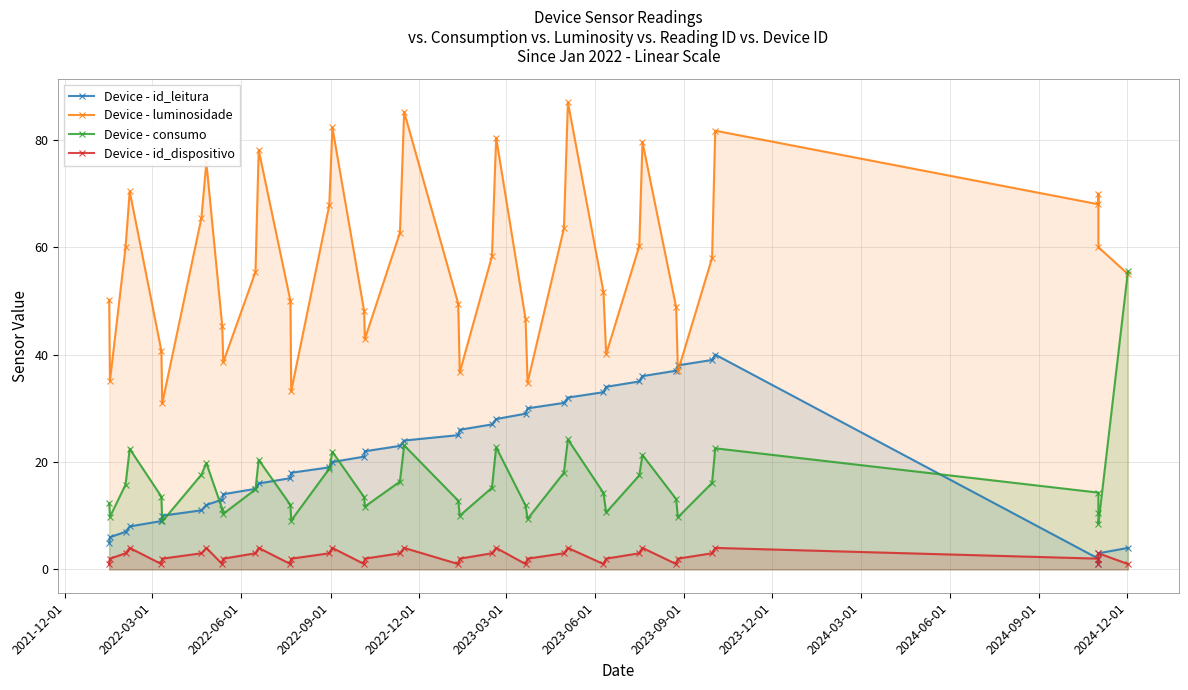

True or false: Device - id_dispositivo and Device - consumo intersect in this chart.

False